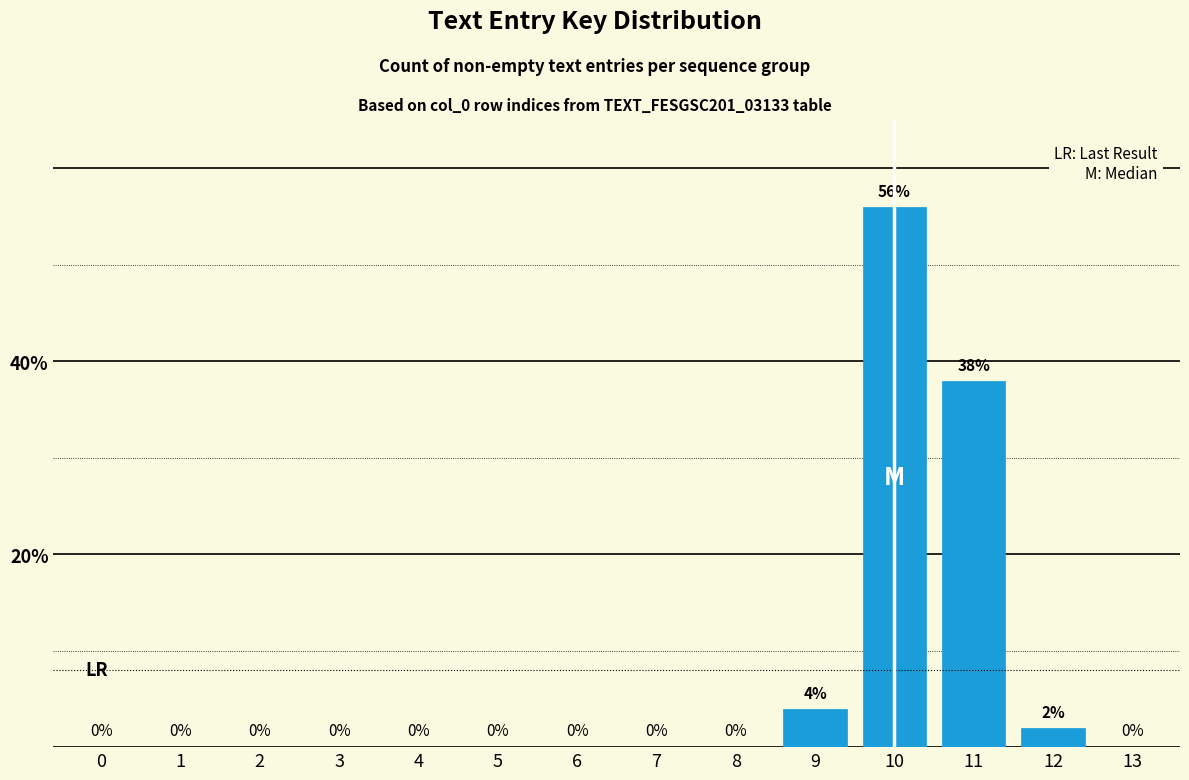

Reading left to right, transcribe all the data shown in this chart.

0=0	1=0	2=0	3=0	4=0	5=0	6=0	7=0	8=0	9=4	10=56	11=38	12=2	13=0